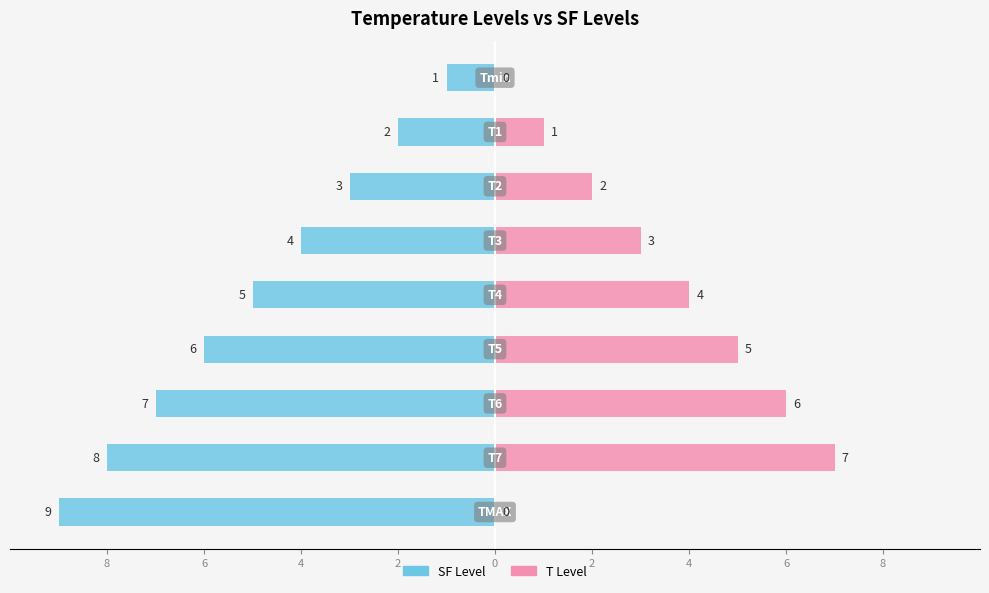

What is the difference between the second highest and minimum values in the SF Level series?

7